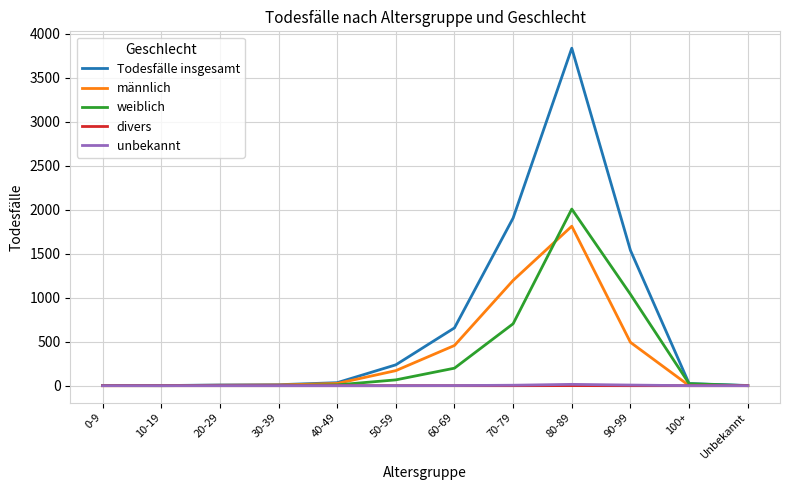

Between 30-39 and 50-59, which series saw the biggest shift?

Todesfälle insgesamt